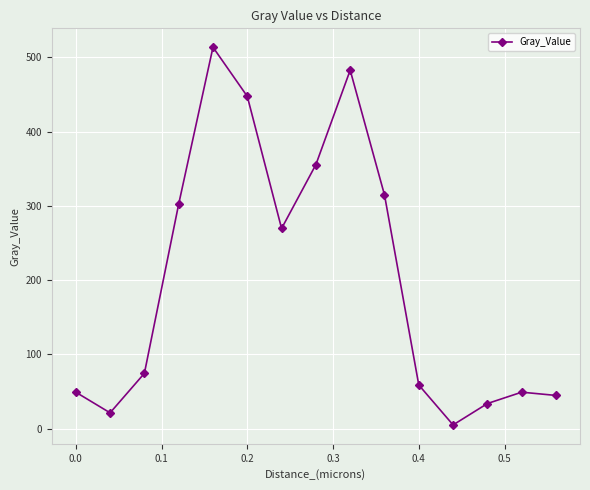

What is the greatest value displayed?

513.4